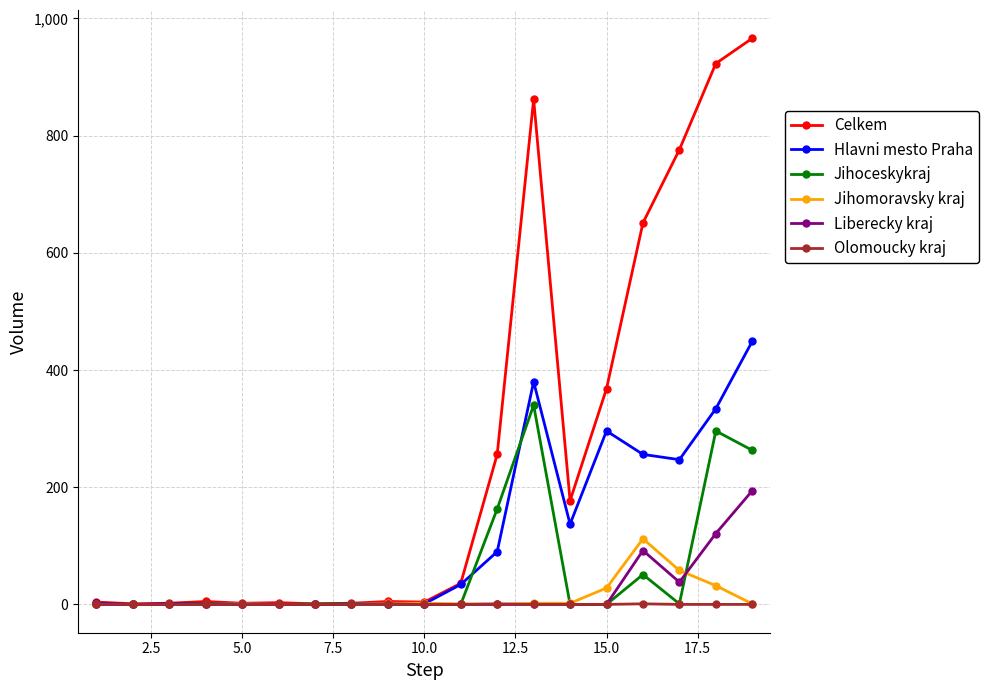

Which series has the widest spread of values?

Celkem